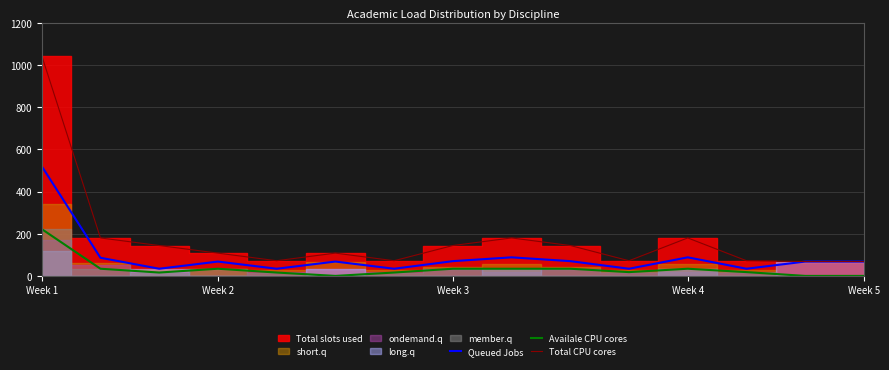

The value of Total CPU cores at Week 4 is 180. True or false?

True